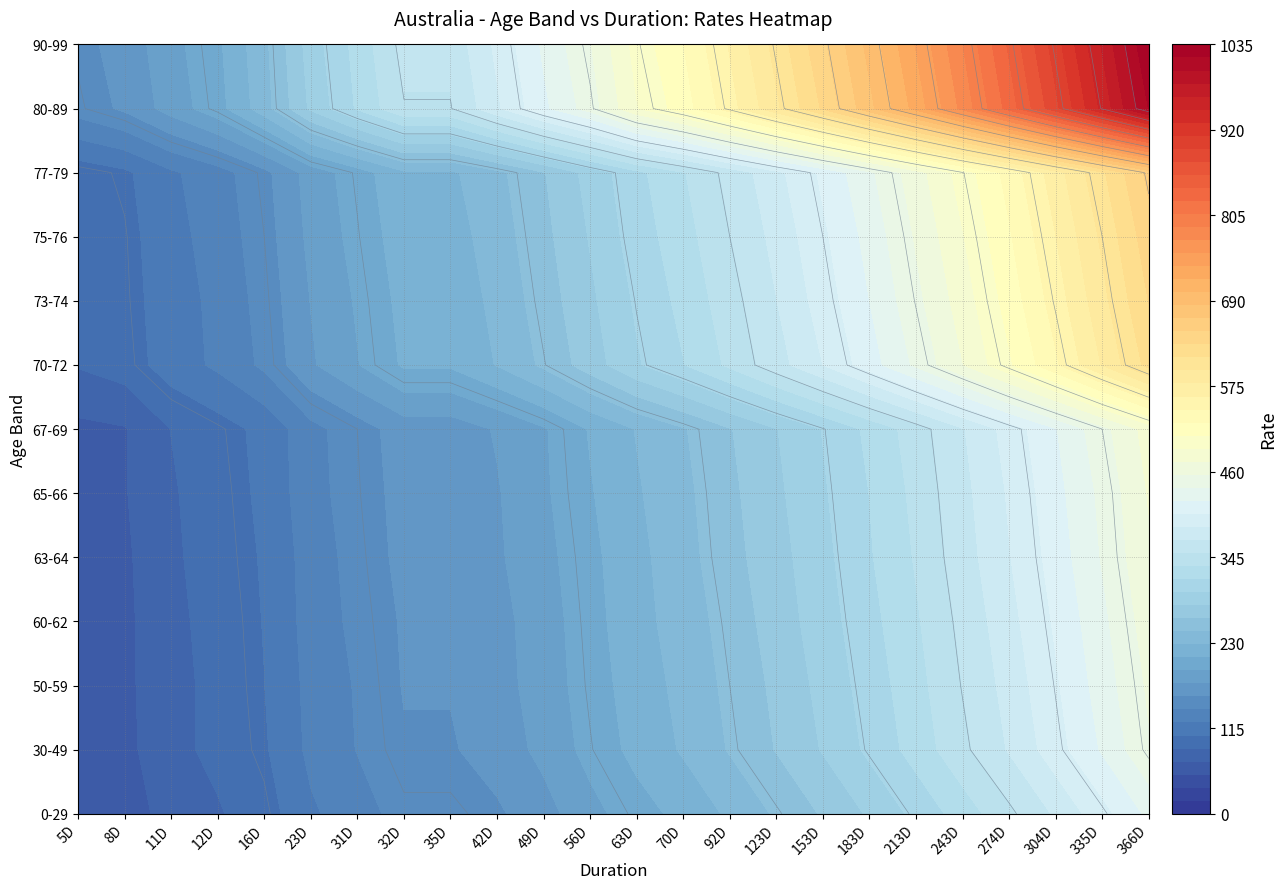

The value of 73-74 at 153D is 394. True or false?

True